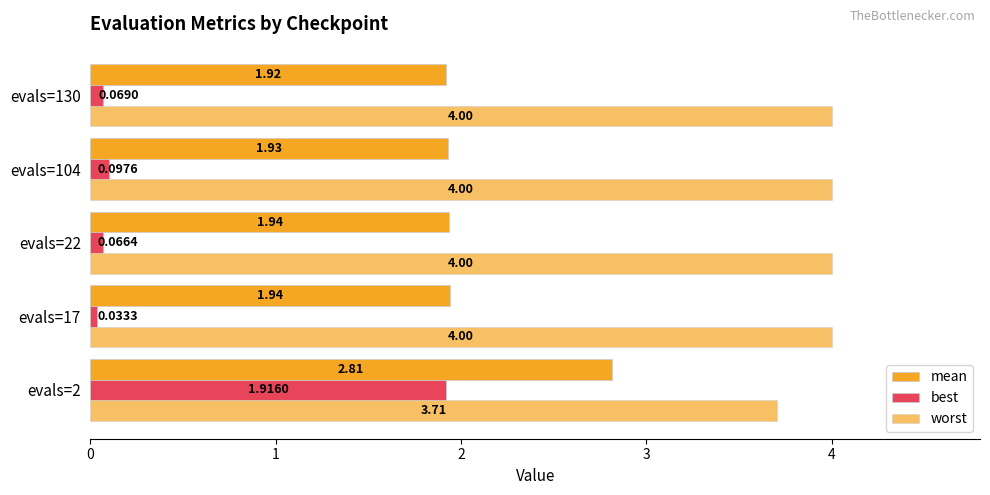

How many data points does each series have?

5